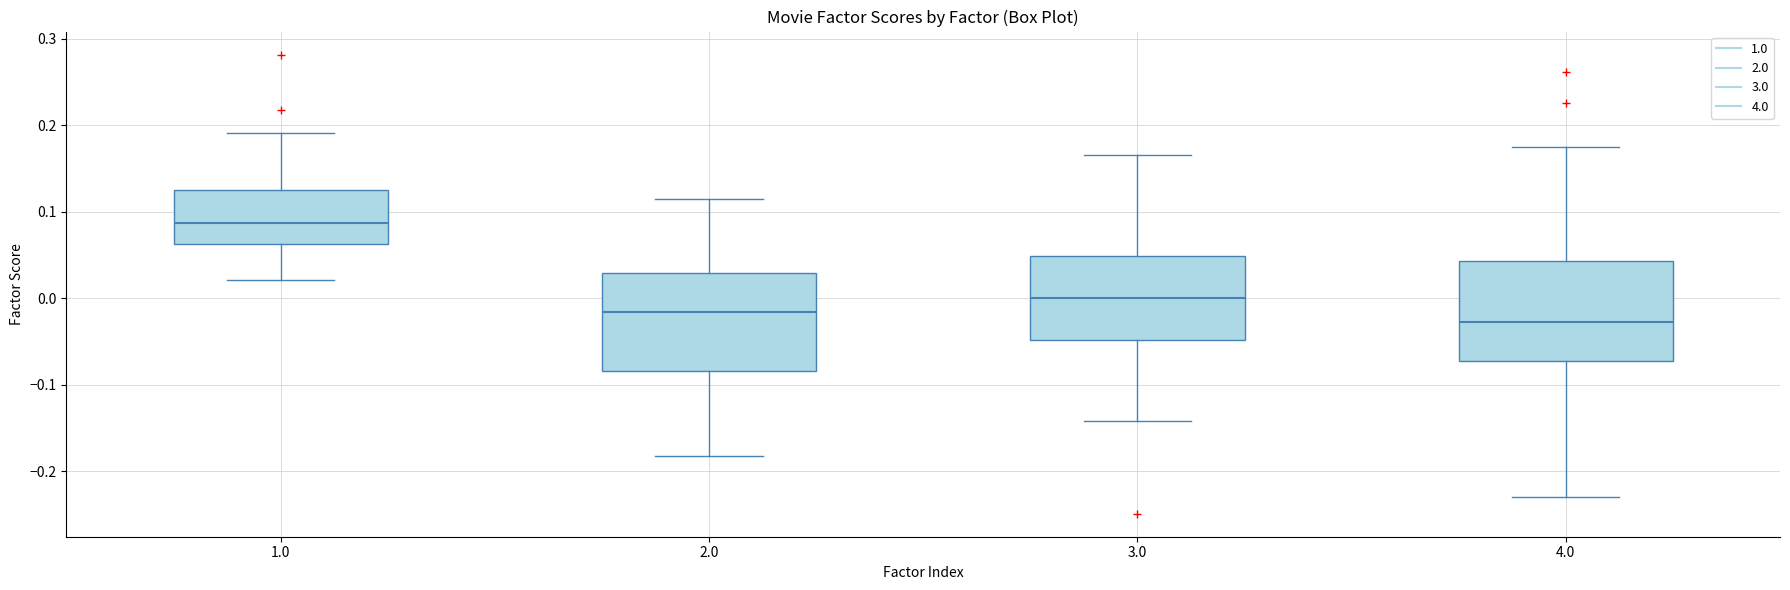

Where is the upper edge of the box at x = 1.0 on the y-axis? The values are not printed on the chart, so give them approximately, as read against the axis.

0.13